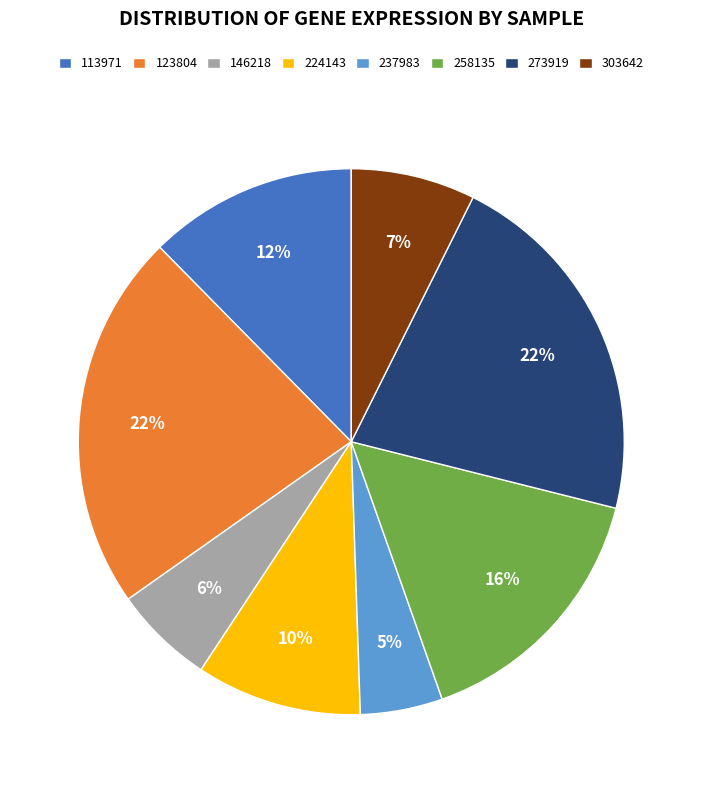

Which category has the biggest portion of the pie?

123804